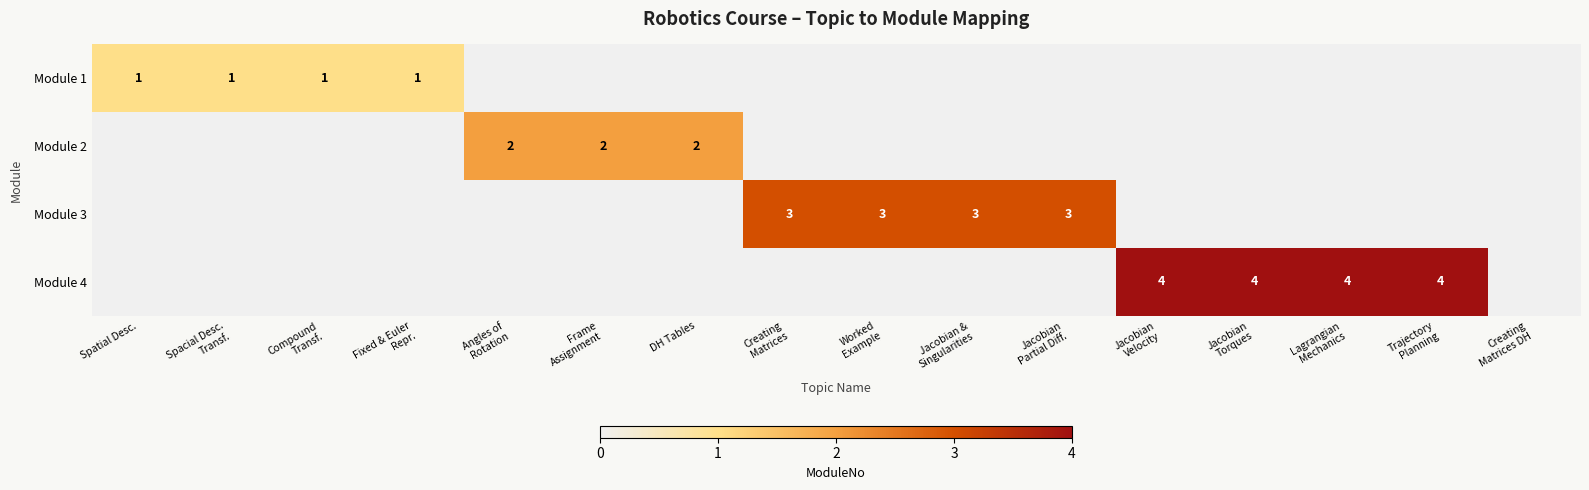

The value of row_2 at DH Tables is 2. True or false?

False